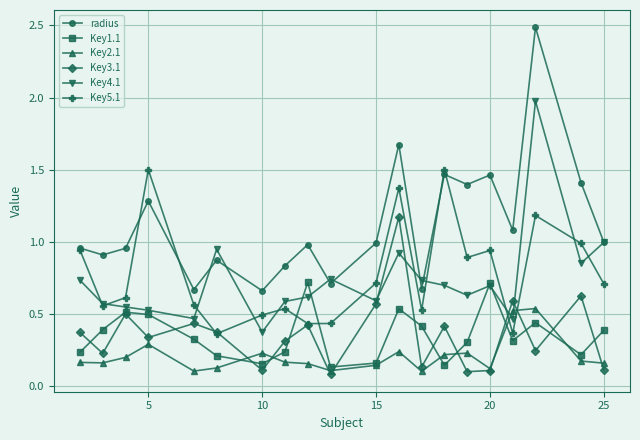

What is the maximum value shown in the chart?

2.5